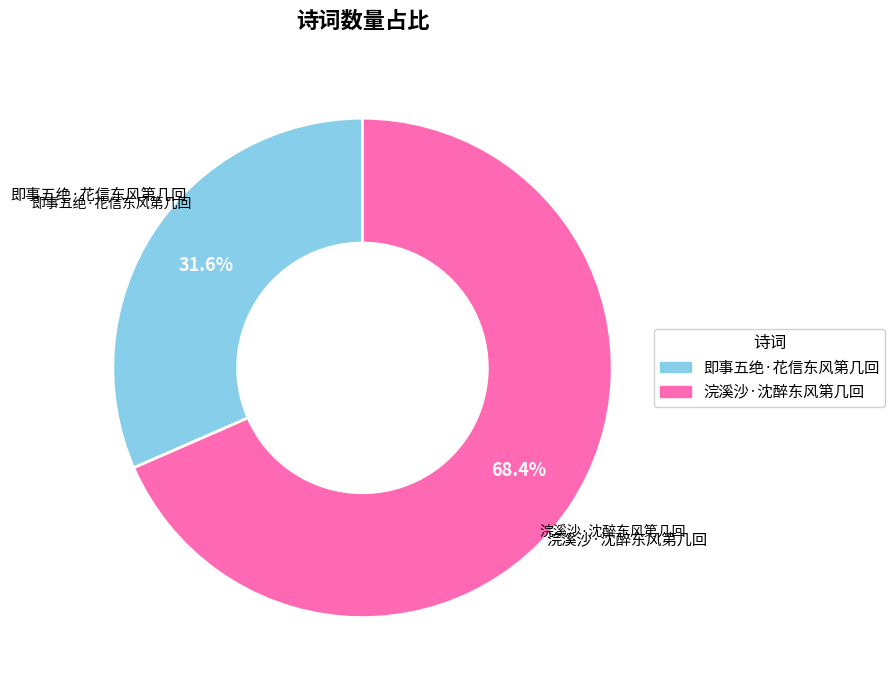

Count the number of slices in the pie.

2